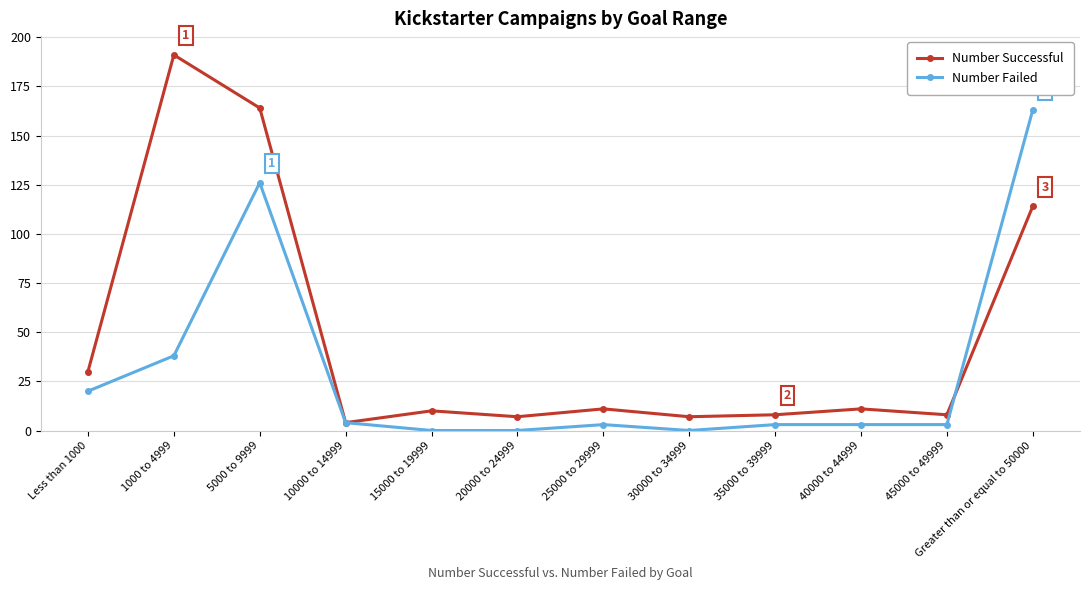

How many interior local valleys does the Number Successful series have?

4